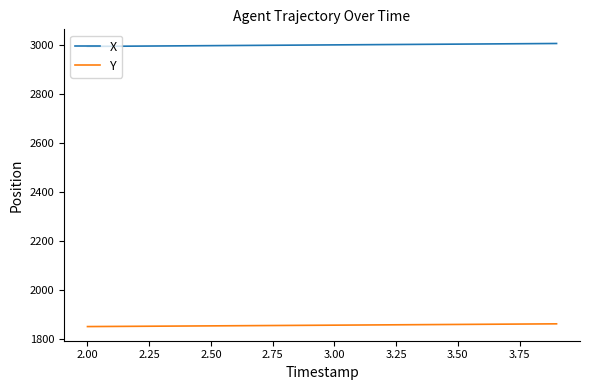

Which series has the largest total across all categories?

X